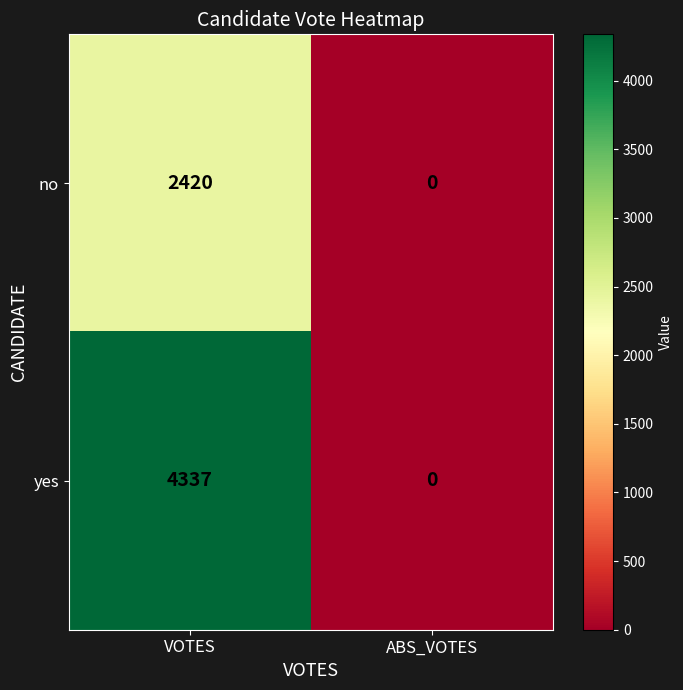

What is the sum of the yes values at VOTES and ABS_VOTES?

4337